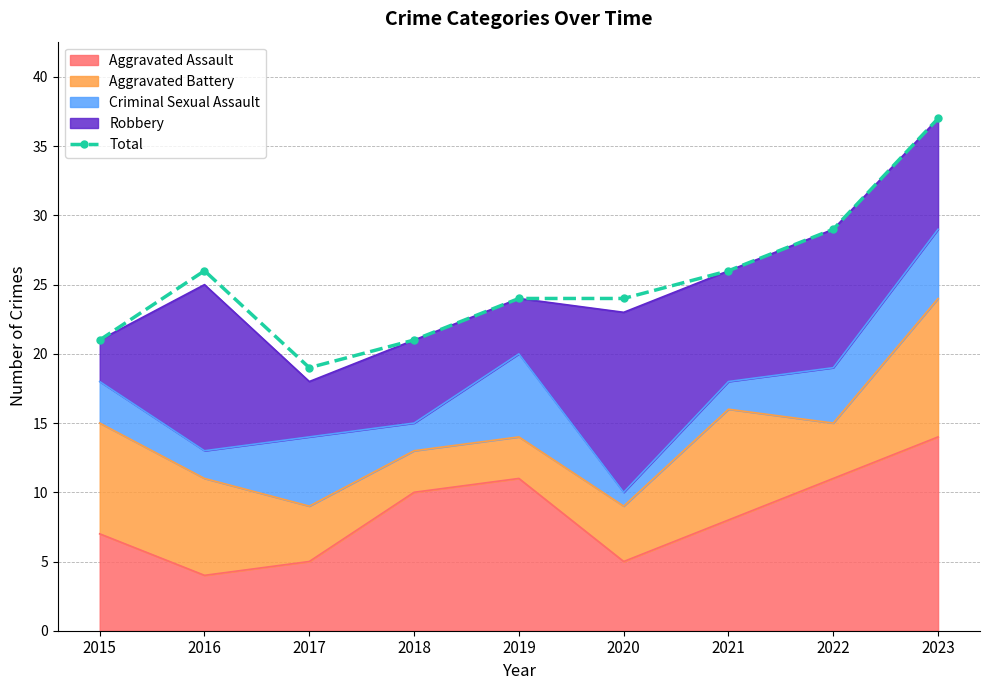

Reading right to left, extract all data points from this chart.

2023=37	2022=29	2021=26	2020=24	2019=24	2018=21	2017=19	2016=26	2015=21